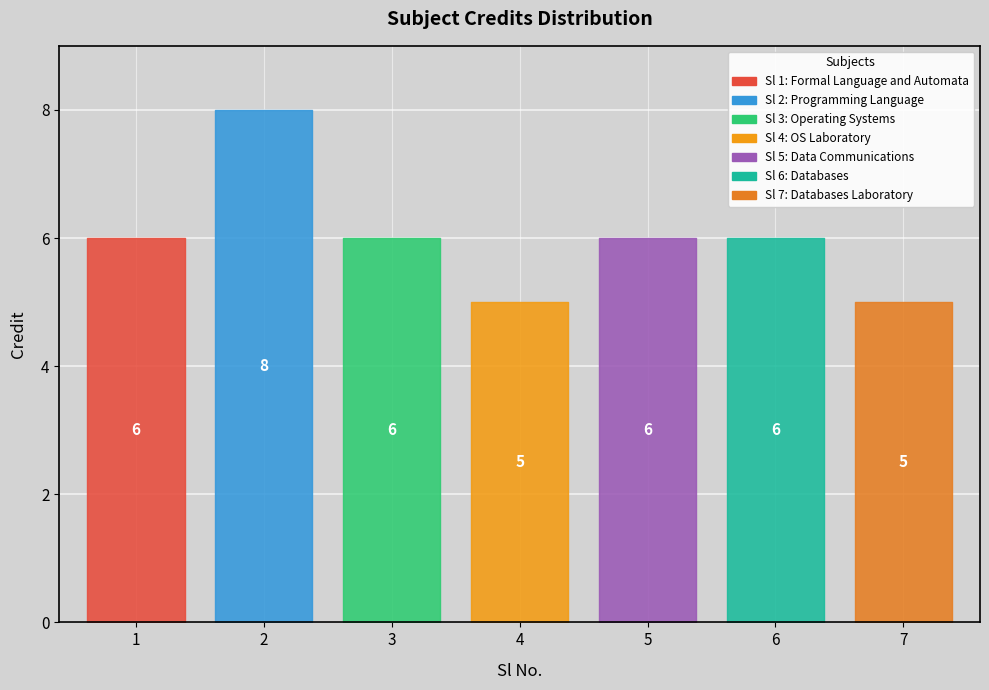

True or false: the data shows 6 at 1.

True